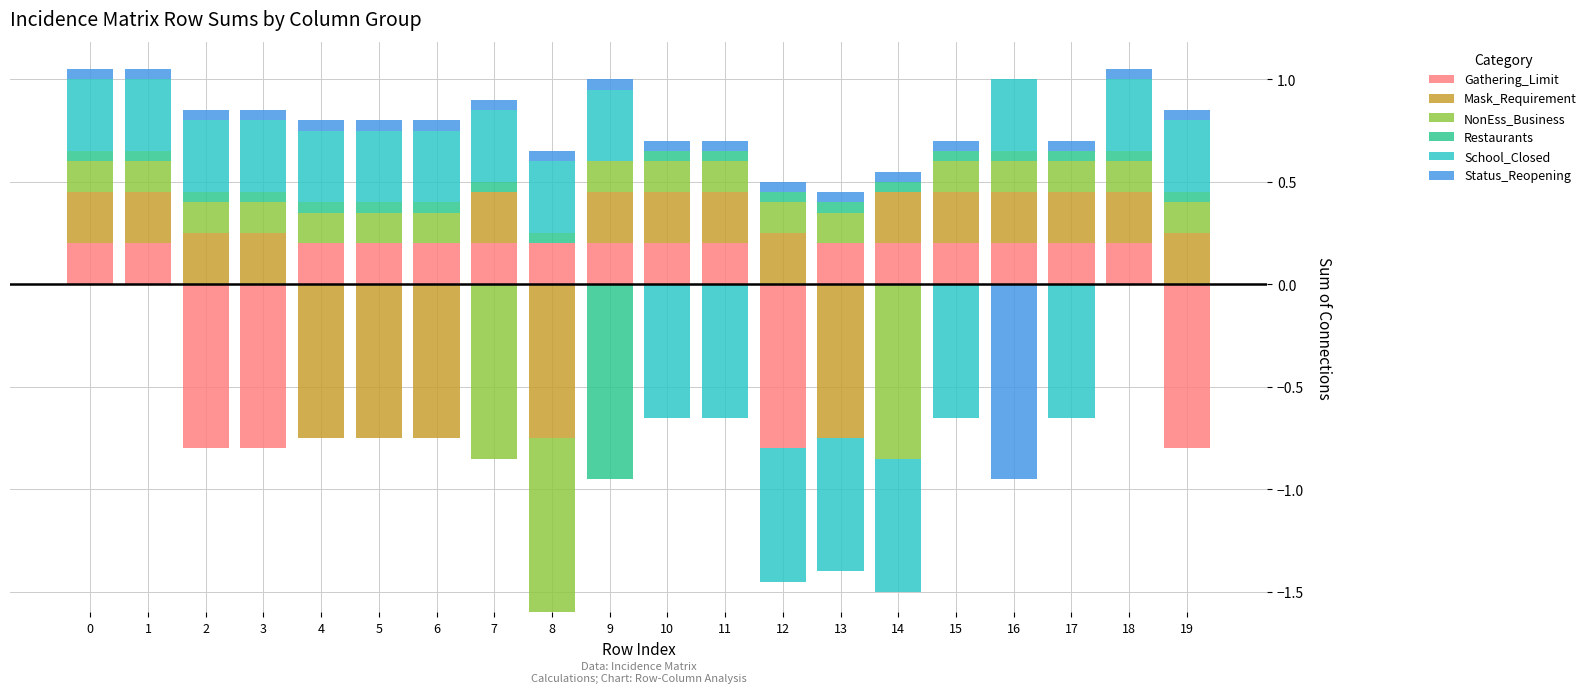

At how many categories does at least one series exceed 0?

20